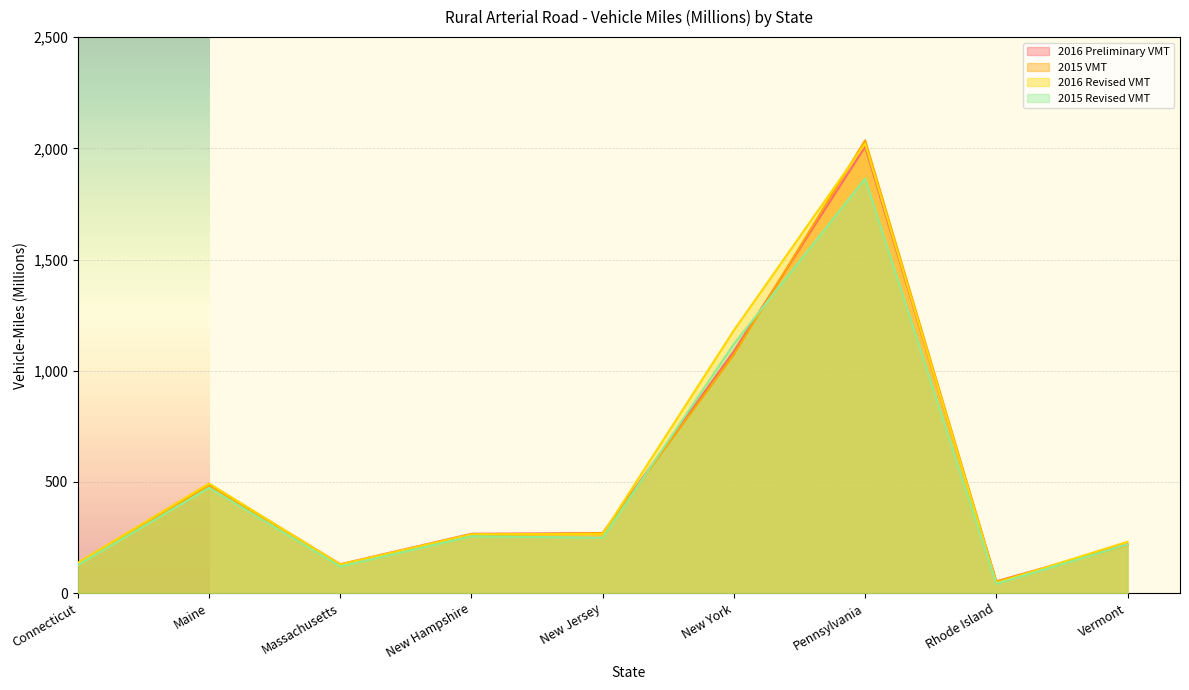

How many values in the 2016 Preliminary VMT series exceed 267?

4